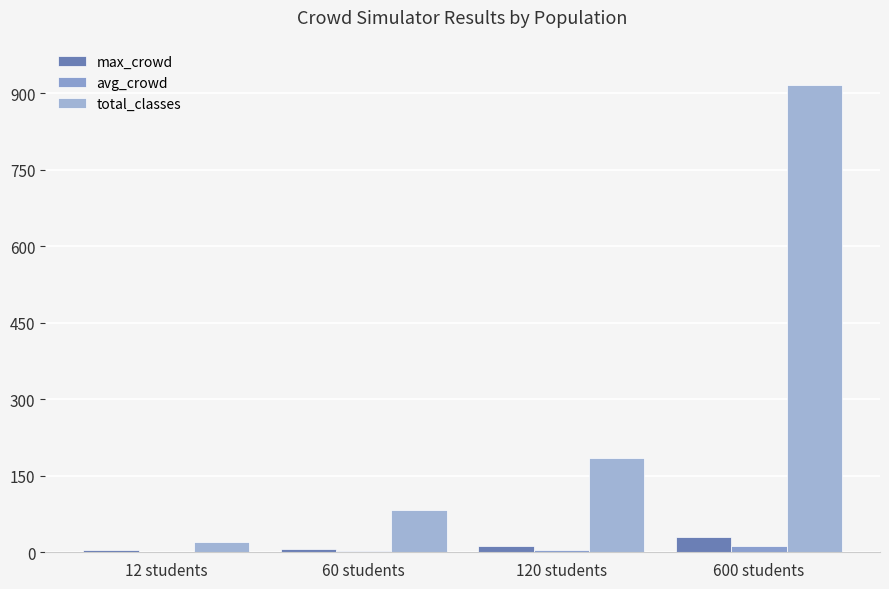

Are the bars grouped side by side (vs. stacked)?

Yes